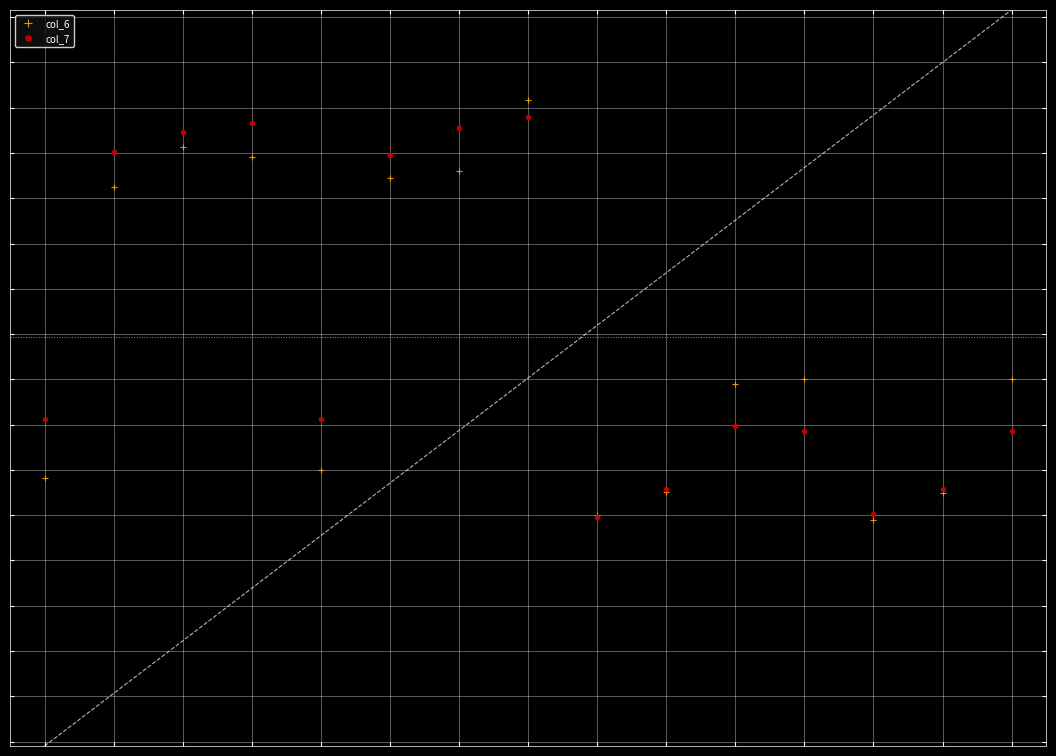

Which series has the largest range (max minus min)?

col_6